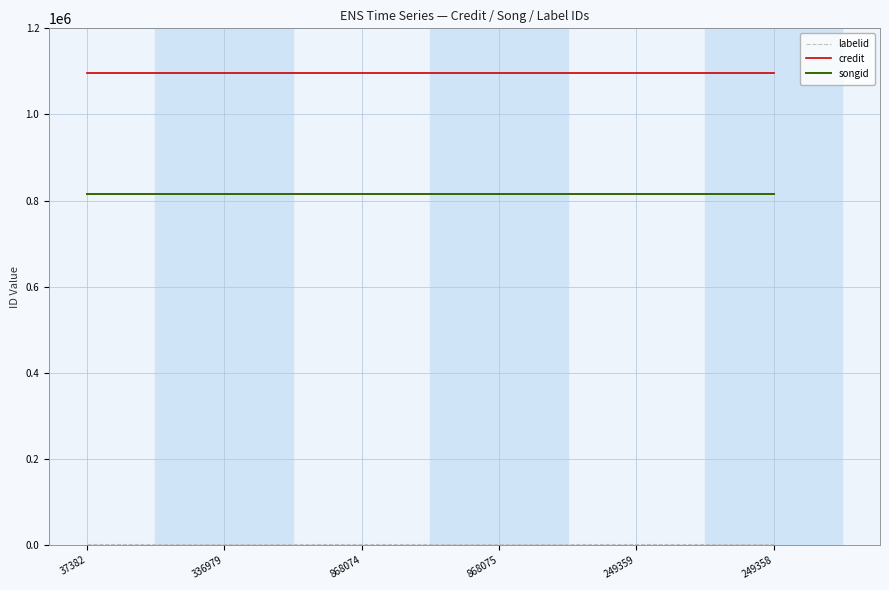

What position from the left is 868074?

3